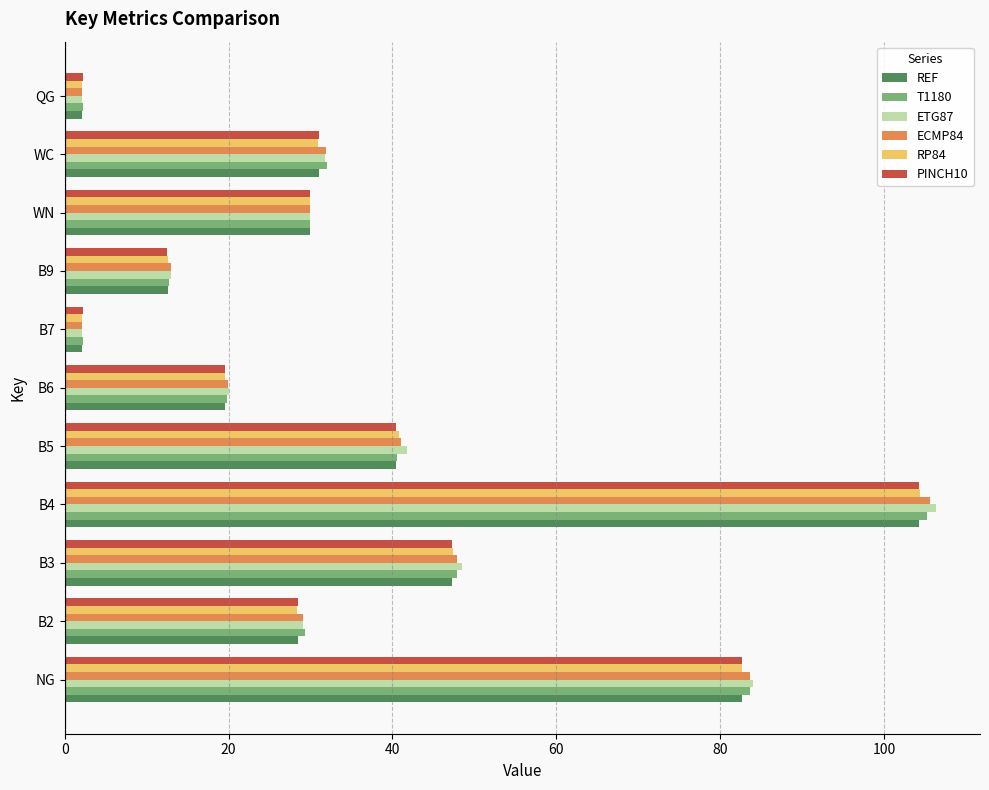

At which category is the sum across all series the highest?

B4